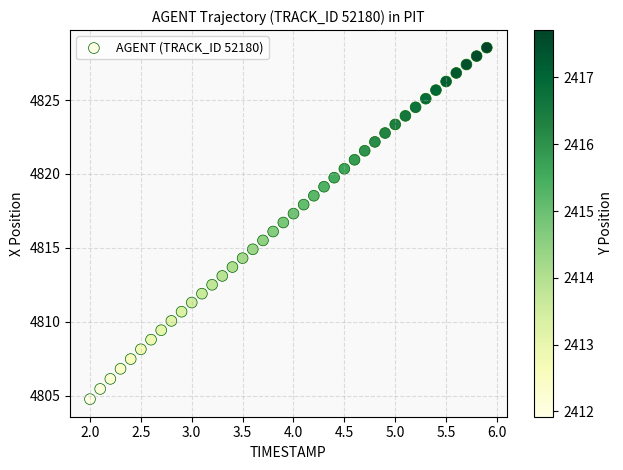

What is the range of X values (max minus min)?

3.9